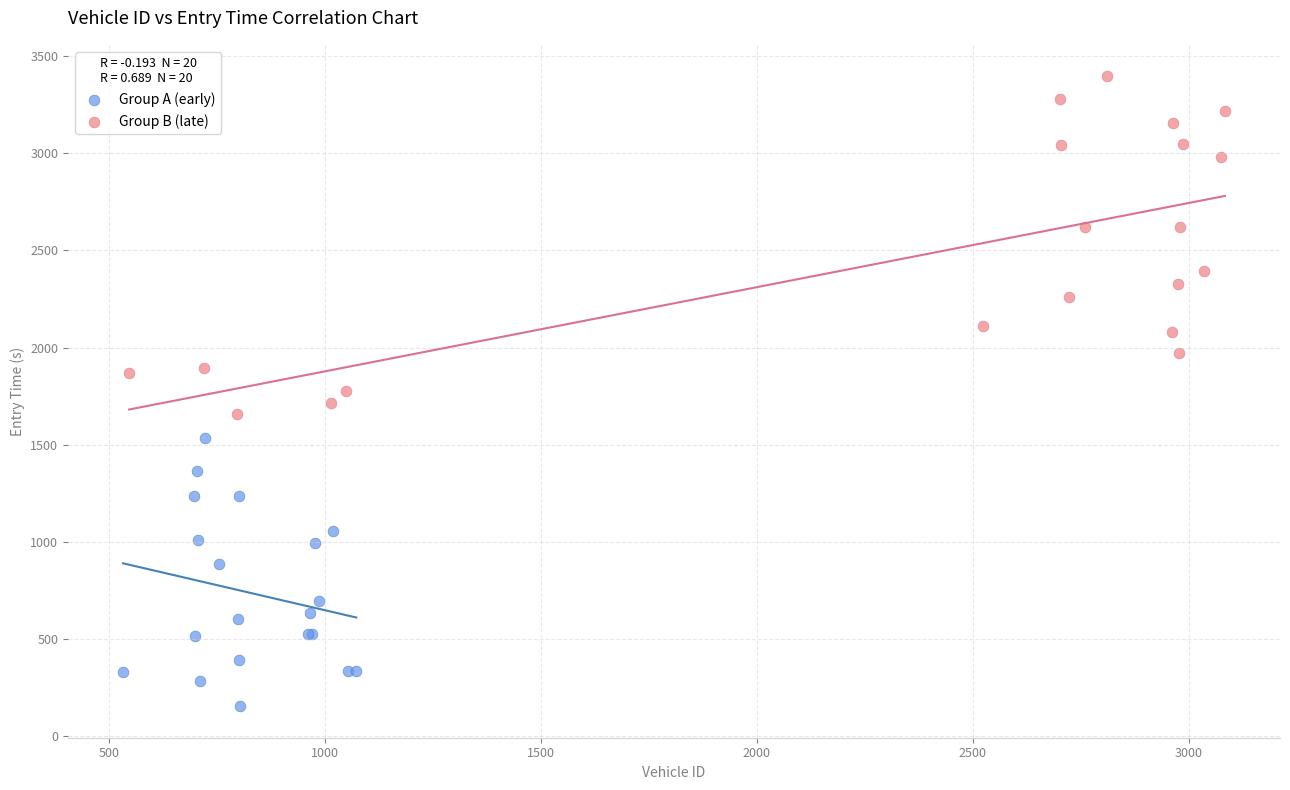

Which series contains the highest Y value?

Group B (late)